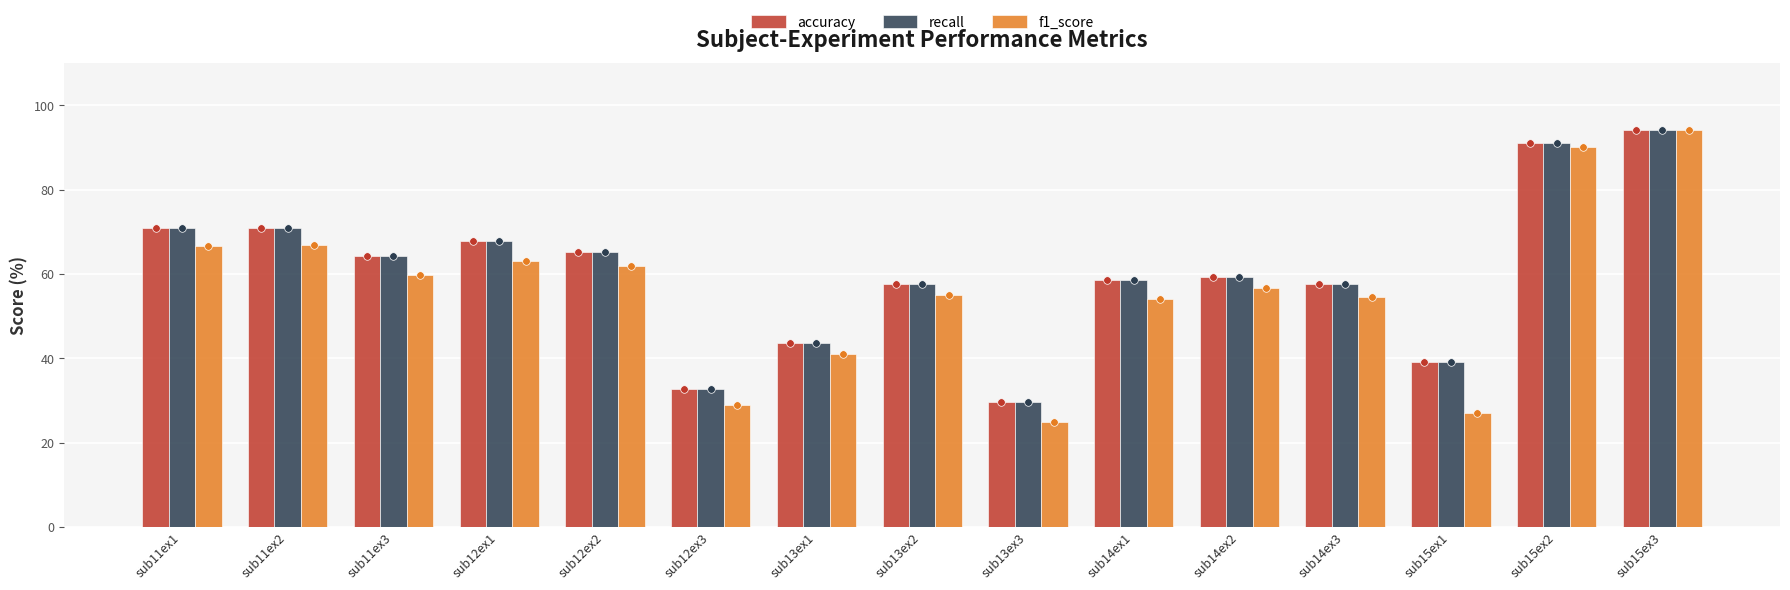

Is the value of accuracy at sub13ex3 greater than the value of recall at sub11ex3?

No